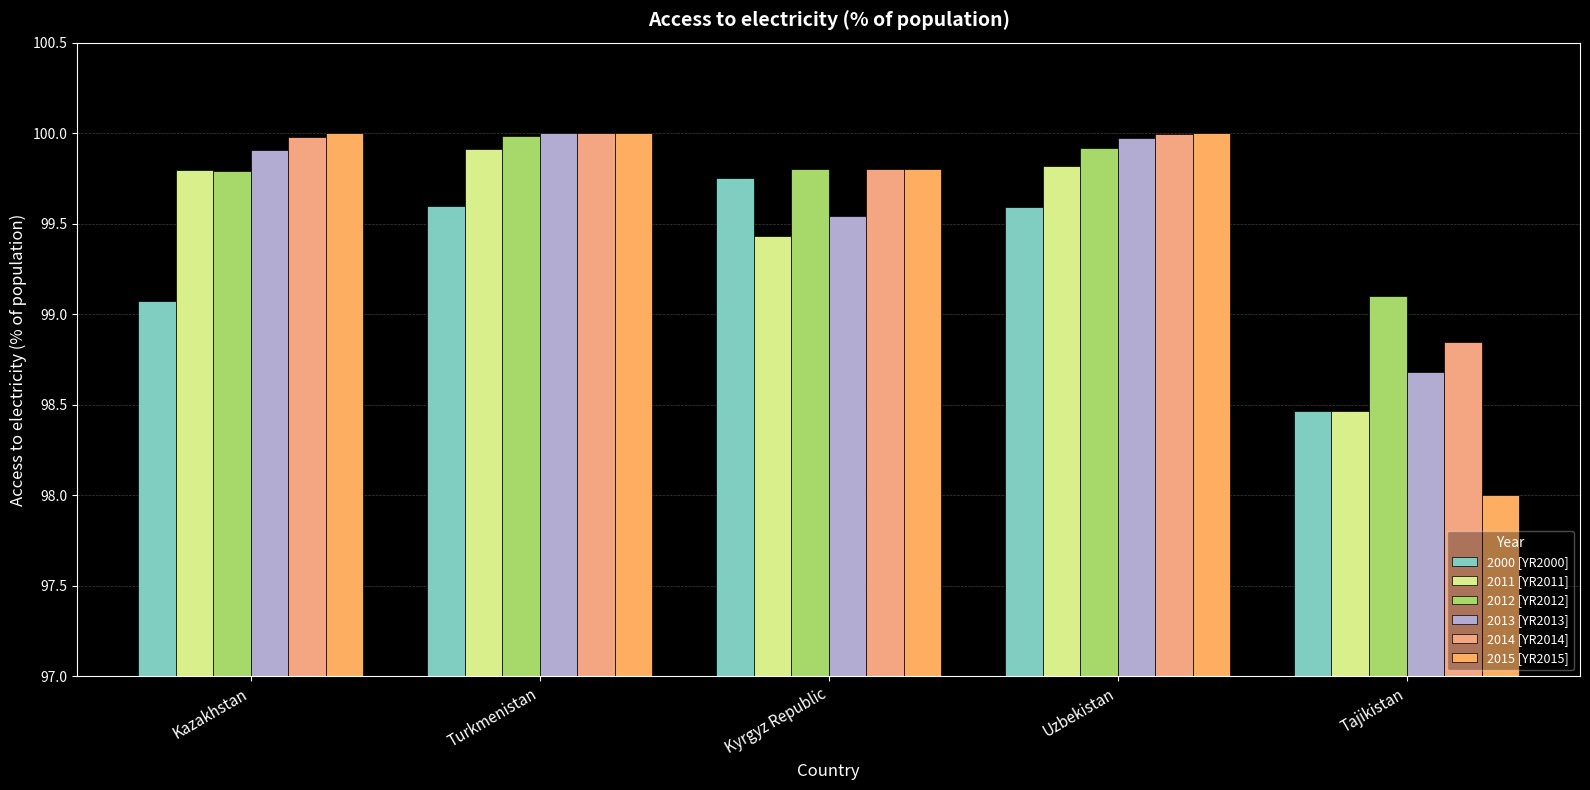

What value does the 2015 [YR2015] series have at Turkmenistan?

100.0